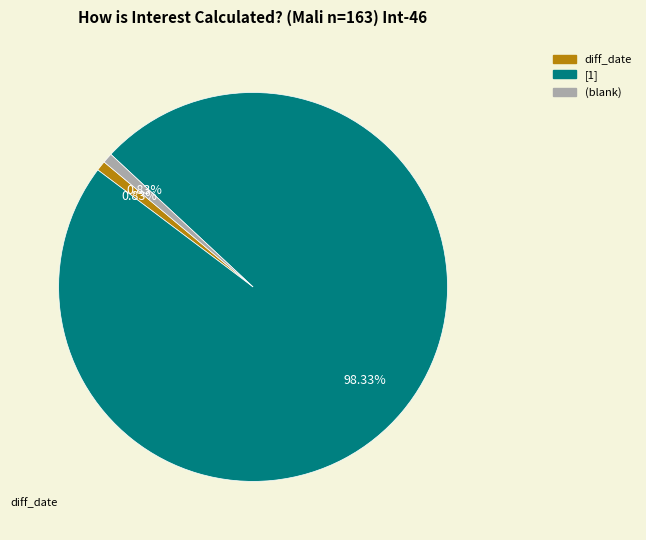

Do [1] and (blank) together represent more than half of the pie?

Yes